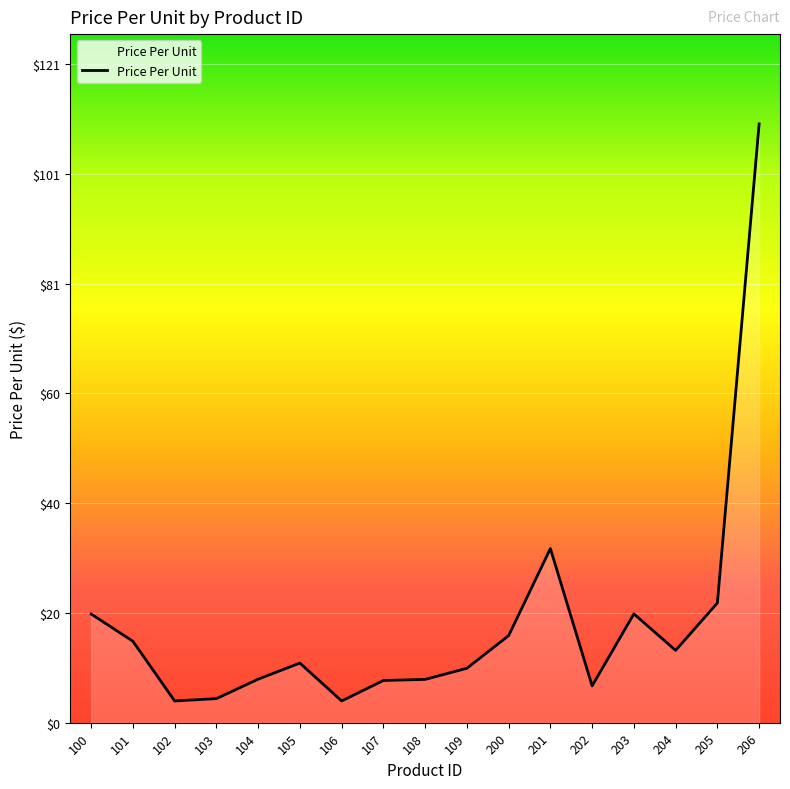

What value does the data have at 202?

6.8